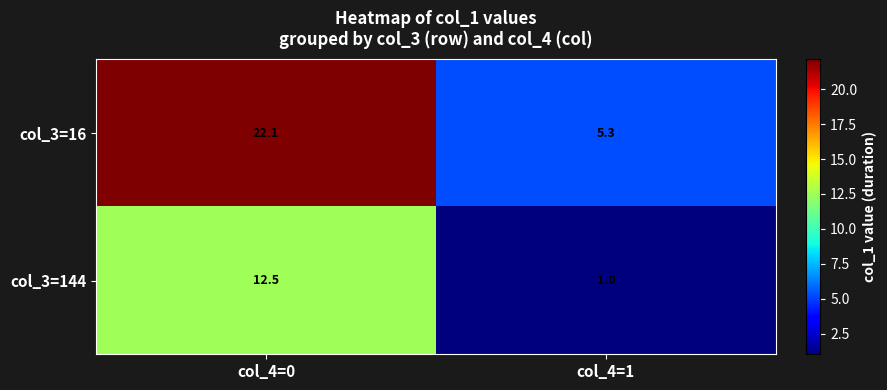

What is the difference between the maximum and minimum values in the col_3=144 series?

11.5